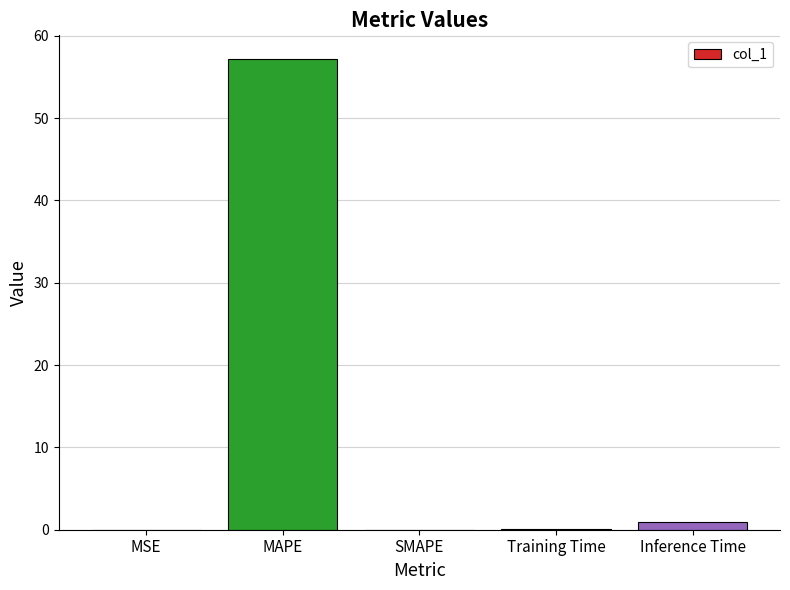

Which has a higher value, SMAPE or Inference Time?

Inference Time